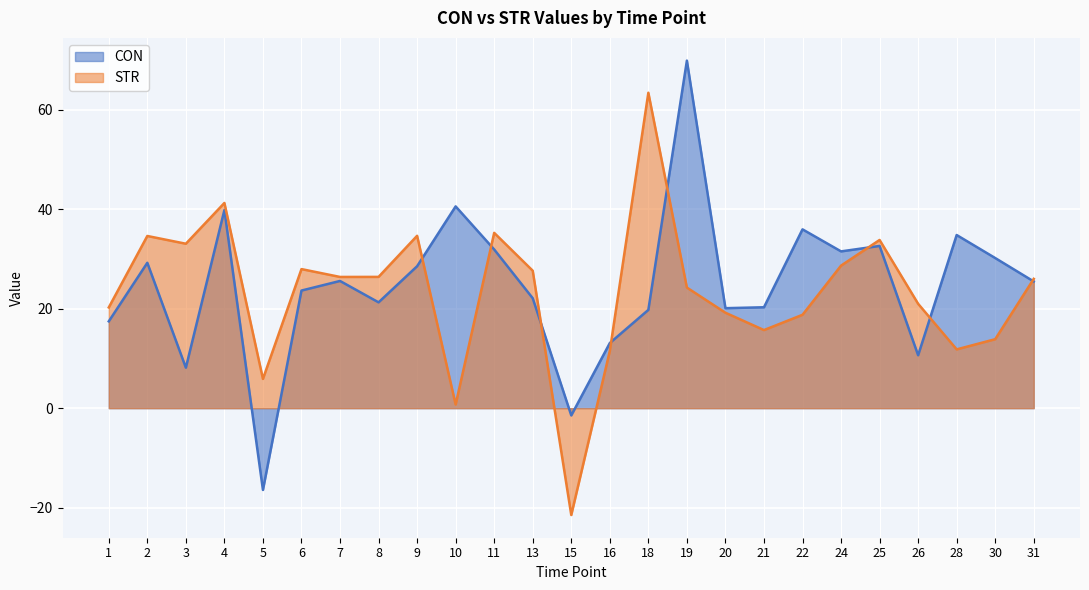

What are all the series names shown in the legend?

CON, STR